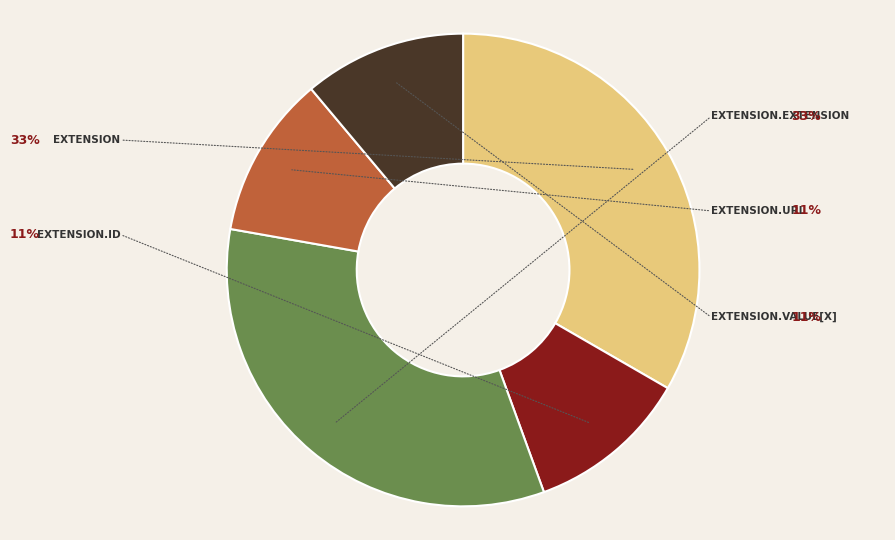

Does any single category account for the majority?

No